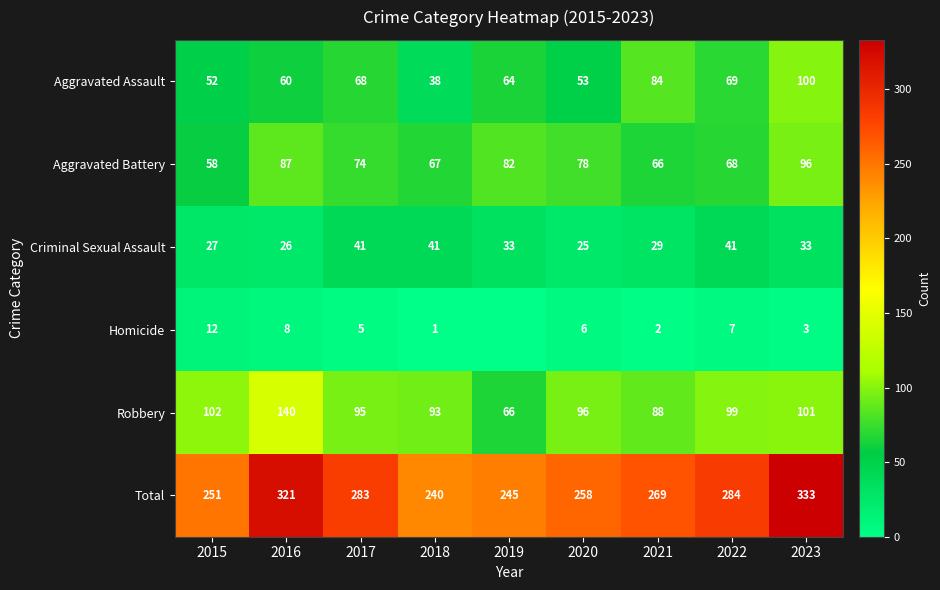

The Criminal Sexual Assault series shows 21 at 2019. True or false?

False